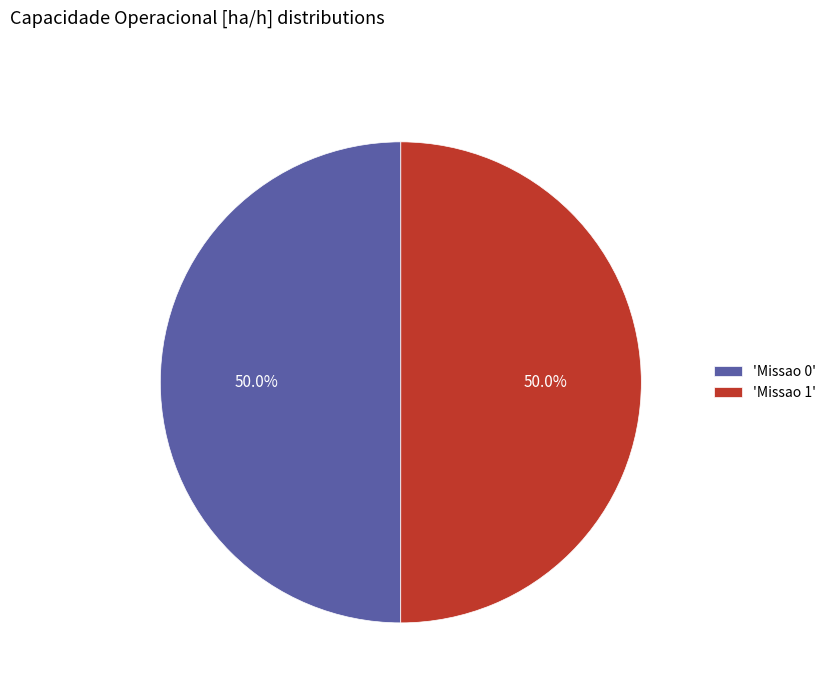

Is the sum of 'Missao 0' and 'Missao 1' greater than half?

Yes